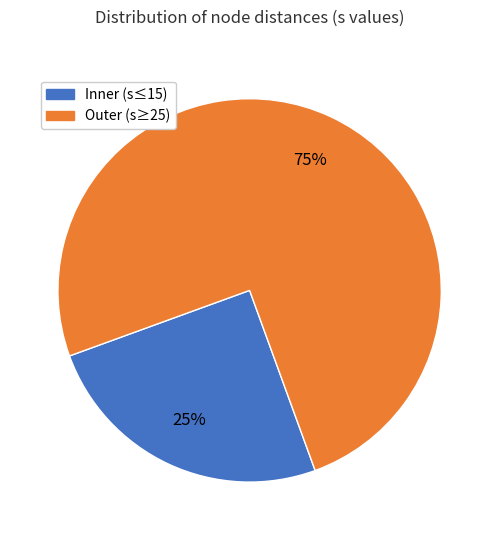

To the nearest percent, what is the average slice percentage?

50%